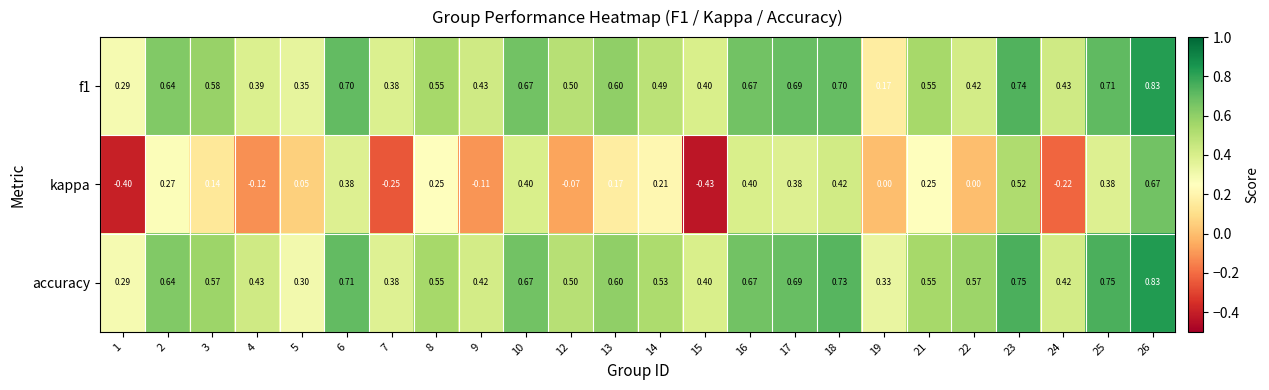

Which series changed the most between 8 and 18?

accuracy